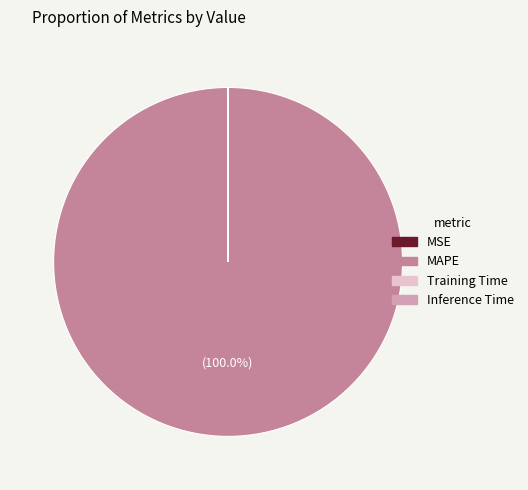

Which slice represents more than half of the pie?

MAPE